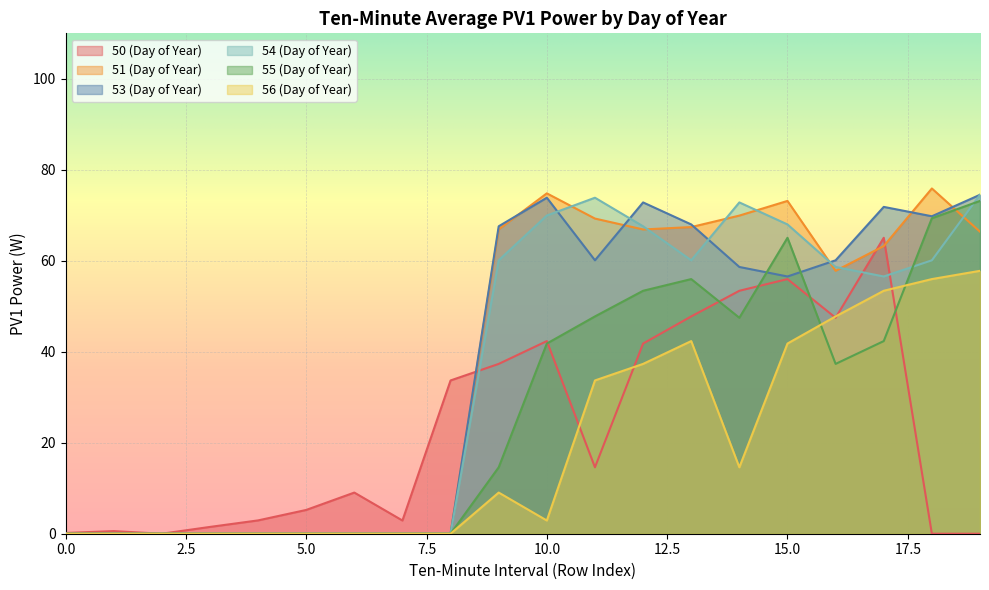

How many distinct data groups are displayed?

6